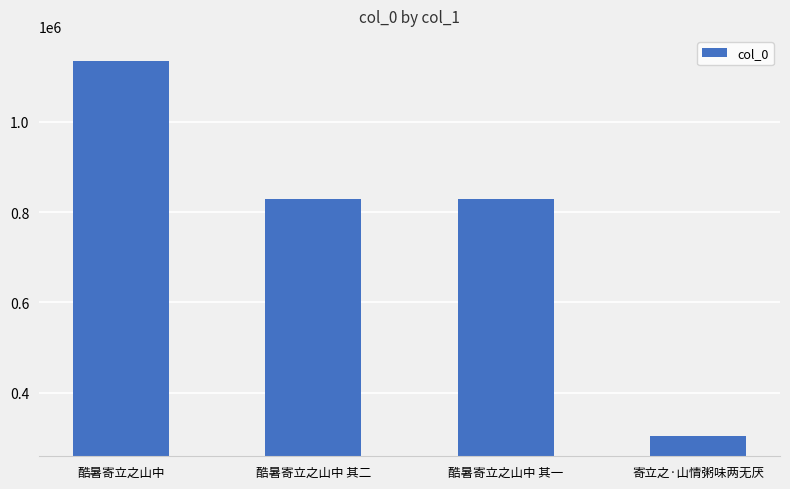

What is the sum of all values?

3094988